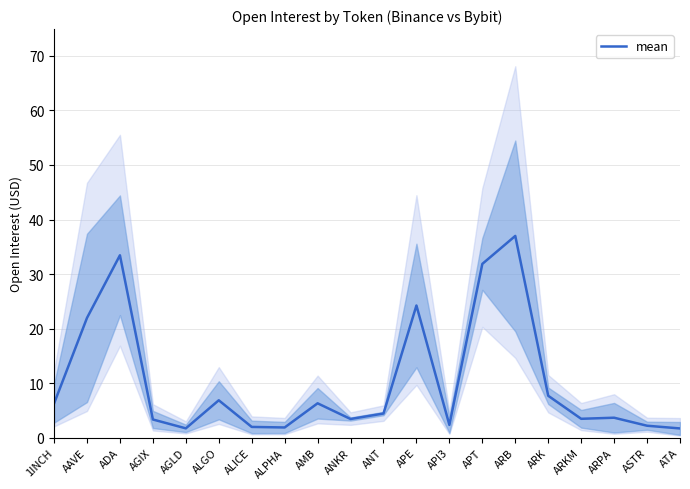

How many values exceed 4?

10